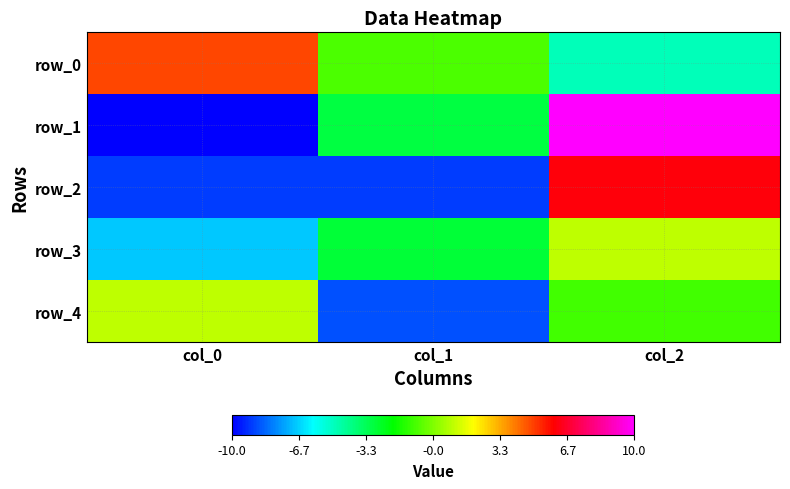

Which label corresponds to the largest value in the chart?

col_2